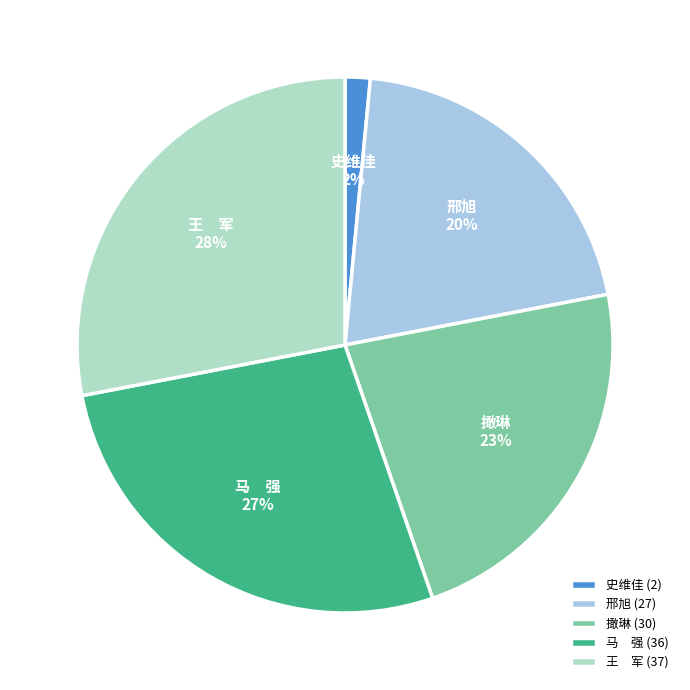

The 马 强 slice represents 35% of the pie. True or false?

False